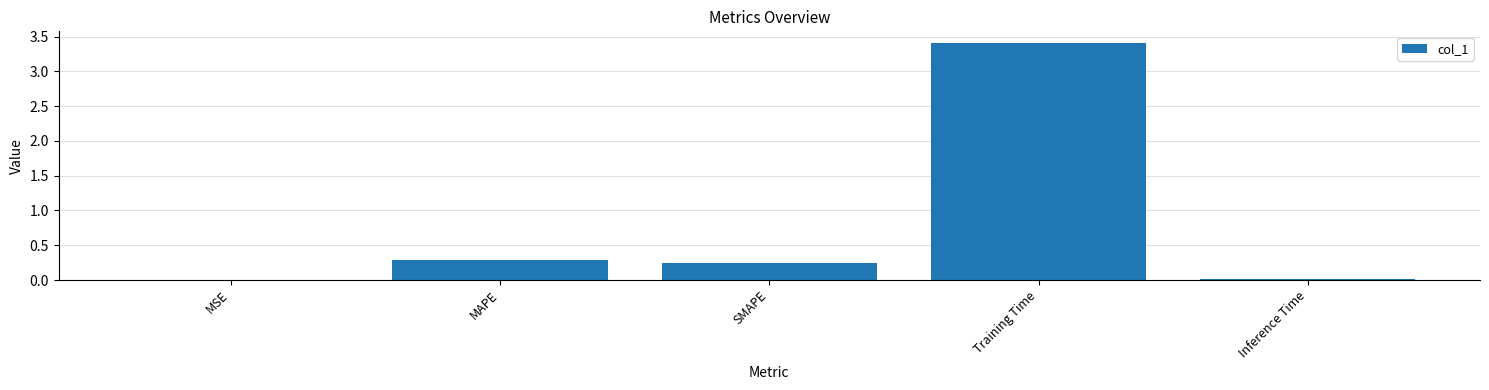

The value at Inference Time is 0.0. True or false?

True